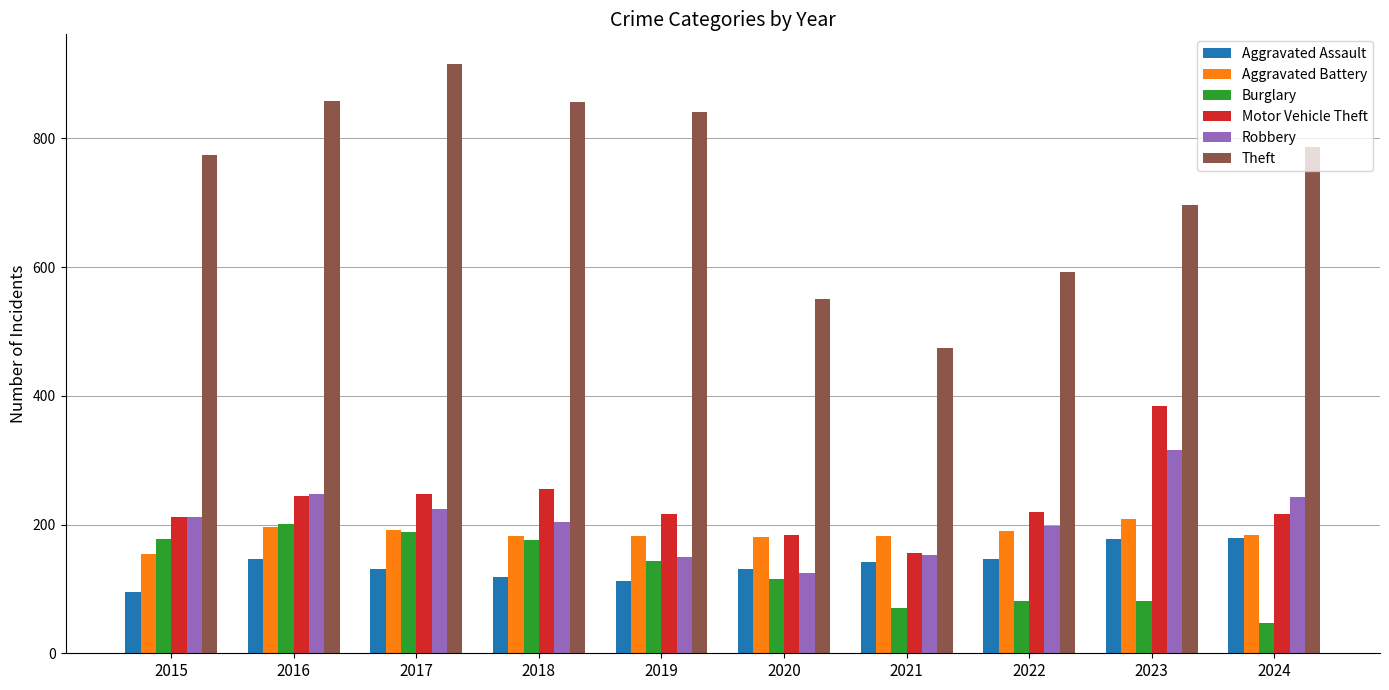

What value does the Motor Vehicle Theft series have at 2022?

219